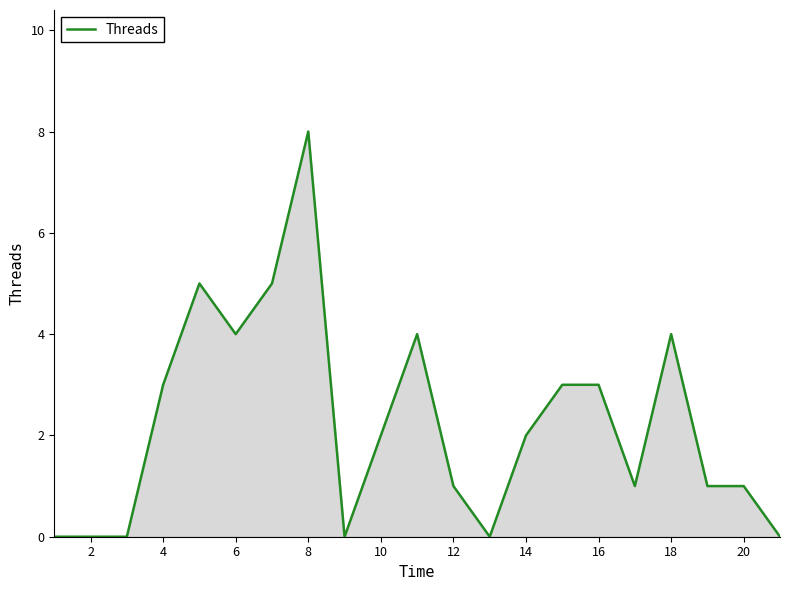

What is the difference between the maximum and minimum values?

8